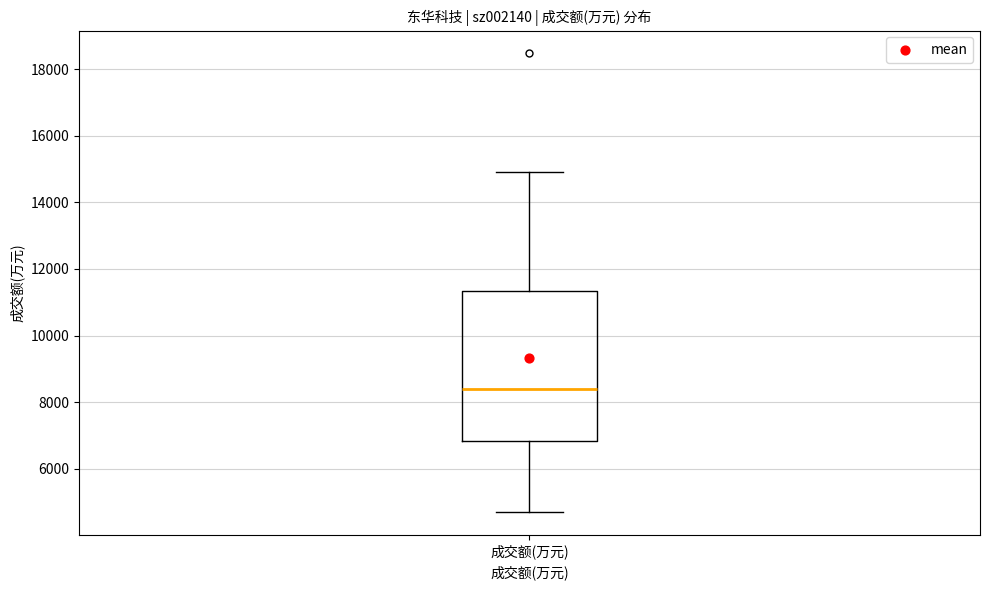

Transcribe this box plot: give where the median line is, the range the box spans, and where the two whiskers end, as read against the y-axis. The values are not printed on the chart, so give them approximately, as read against the axis.

median 8400, box 6800 to 11400, whiskers 4600 to 15000